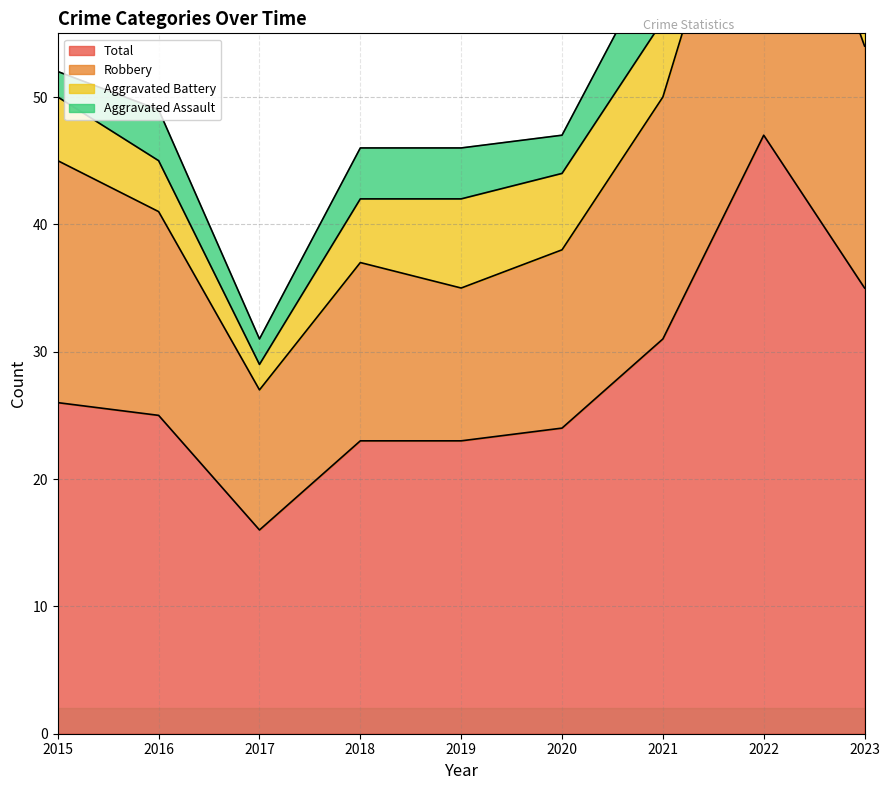

Is it true that Total equals 14 at 2016?

False